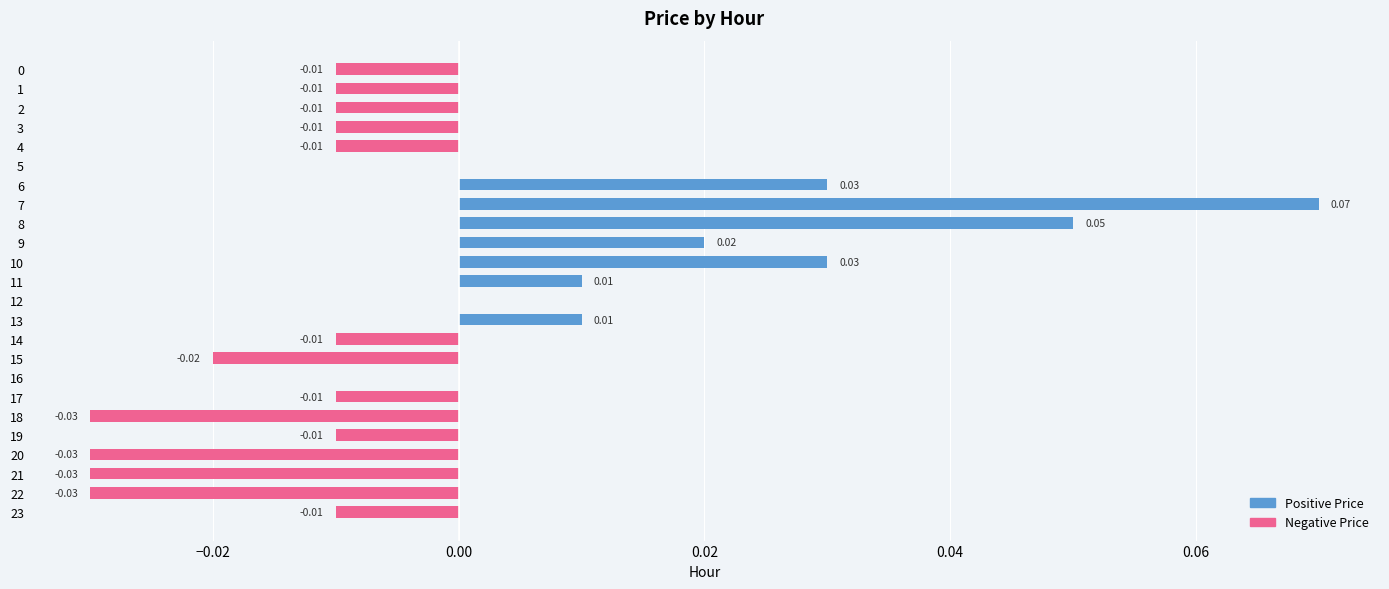

The Negative Price series shows -0.0 at 2. True or false?

False